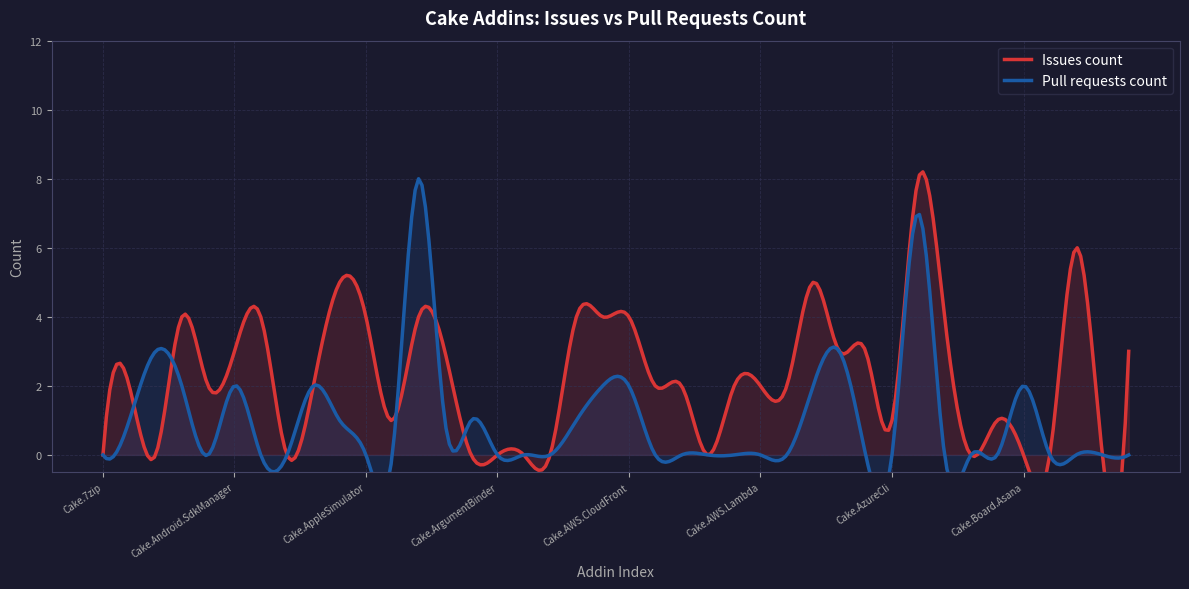

Reading left to right, list all the values displayed in this chart.

Issues count: Cake.7zip=0	Cake.ActiveDirectory=2	Cake.AliaSql=0	Cake.Android.Adb=4	Cake.Android.AvdManager=2	Cake.Android.SdkManager=3	Cake.AndroidAppManifest=4	Cake.Apigee=0	Cake.ApiReference.Uploader=2	Cake.AppCenter=5	Cake.AppleSimulator=4	Cake.AppPackager=1	Cake.AppVeyor=4	Cake.APT.Module=3	Cake.Args=0	Cake.ArgumentBinder=0	Cake.ArgumentHelpers=0	Cake.AsciiDoctorJ=0	Cake.AssemblyInfoReflector=4	Cake.AutoRest=4	Cake.AWS.CloudFront=4	Cake.AWS.CodeDeploy=2	Cake.AWS.EC2=2	Cake.AWS.ElasticBeanstalk=0	Cake.AWS.ElasticLoadBalancing=2	Cake.AWS.Lambda=2	Cake.AWS.Route53=2	Cake.AWS.S3=5	Cake.AzCopy=3	Cake.Azure=3	Cake.AzureCli=1	Cake.AzureDevOps=8	Cake.AzureStorage=4	Cake.BenchmarkDotNet=0	Cake.BitDiffer=1	Cake.Board.Asana=0	Cake.Board.AzureBoards=0	Cake.Boots=6	Cake.Bower=0	Cake.BrowserStack=3
Pull requests count: Cake.7zip=0	Cake.ActiveDirectory=1	Cake.AliaSql=3	Cake.Android.Adb=2	Cake.Android.AvdManager=0	Cake.Android.SdkManager=2	Cake.AndroidAppManifest=0	Cake.Apigee=0	Cake.ApiReference.Uploader=2	Cake.AppCenter=1	Cake.AppleSimulator=0	Cake.AppPackager=0	Cake.AppVeyor=8	Cake.APT.Module=1	Cake.Args=1	Cake.ArgumentBinder=0	Cake.ArgumentHelpers=0	Cake.AsciiDoctorJ=0	Cake.AssemblyInfoReflector=1	Cake.AutoRest=2	Cake.AWS.CloudFront=2	Cake.AWS.CodeDeploy=0	Cake.AWS.EC2=0	Cake.AWS.ElasticBeanstalk=0	Cake.AWS.ElasticLoadBalancing=0	Cake.AWS.Lambda=0	Cake.AWS.Route53=0	Cake.AWS.S3=2	Cake.AzCopy=3	Cake.Azure=0	Cake.AzureCli=0	Cake.AzureDevOps=7	Cake.AzureStorage=0	Cake.BenchmarkDotNet=0	Cake.BitDiffer=0	Cake.Board.Asana=2	Cake.Board.AzureBoards=0	Cake.Boots=0	Cake.Bower=0	Cake.BrowserStack=0